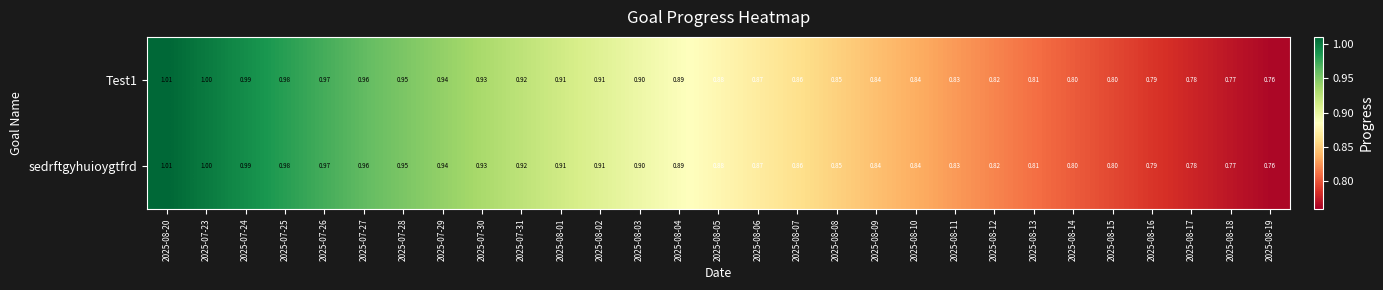

How many categories are shown in the chart?

29